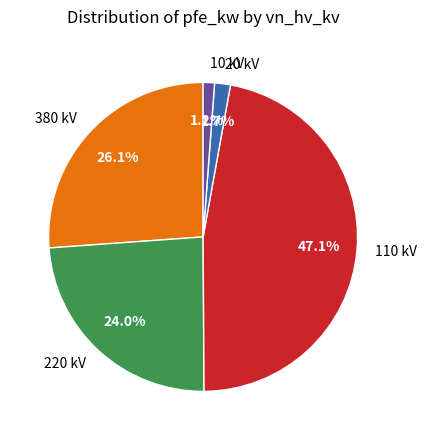

Approximately how many times larger is the value at 20 kV compared to 10 kV?

1.4